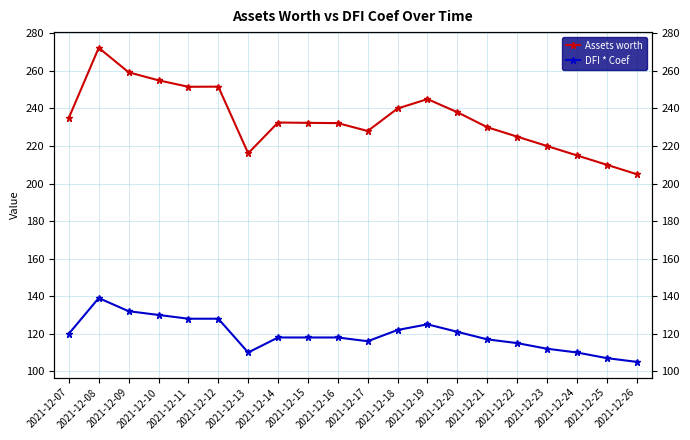

Read the Assets worth value at 2021-12-11.

251.6